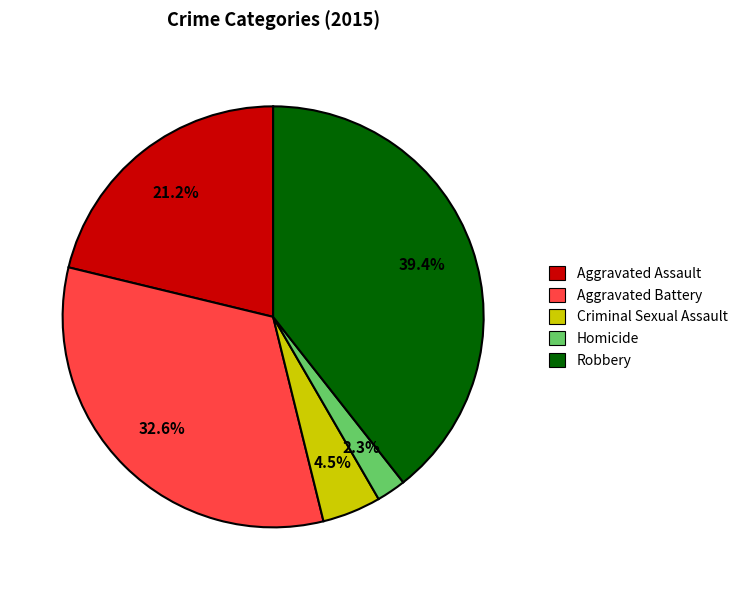

The Aggravated Assault slice represents 21% of the pie. True or false?

True